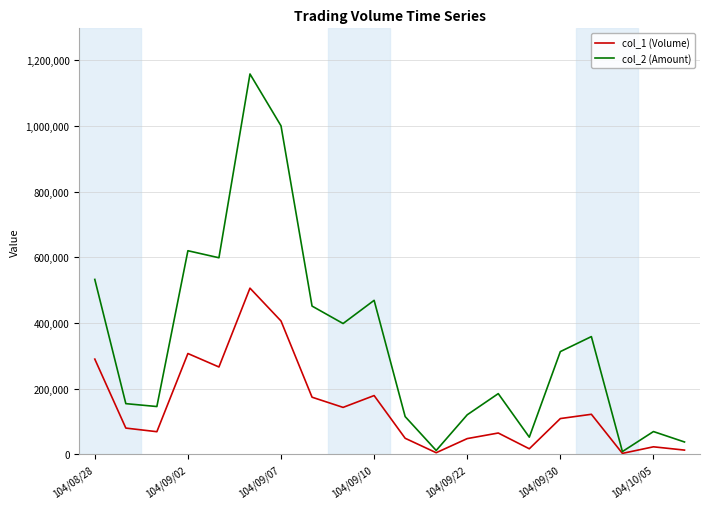

What are all the series names shown in the legend?

col_1 (Volume), col_2 (Amount)